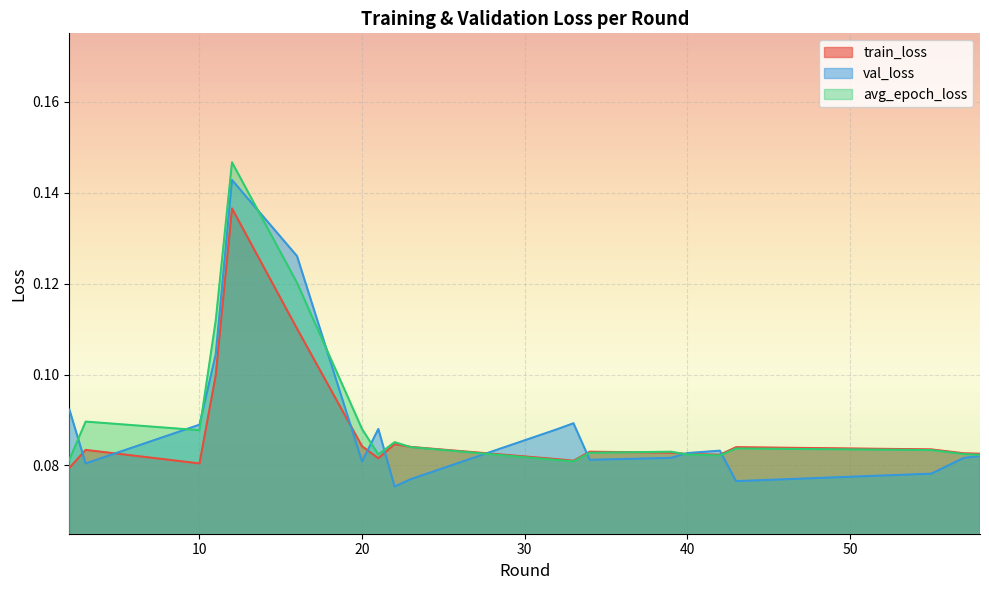

Which category has the lowest value in the train_loss series?

2